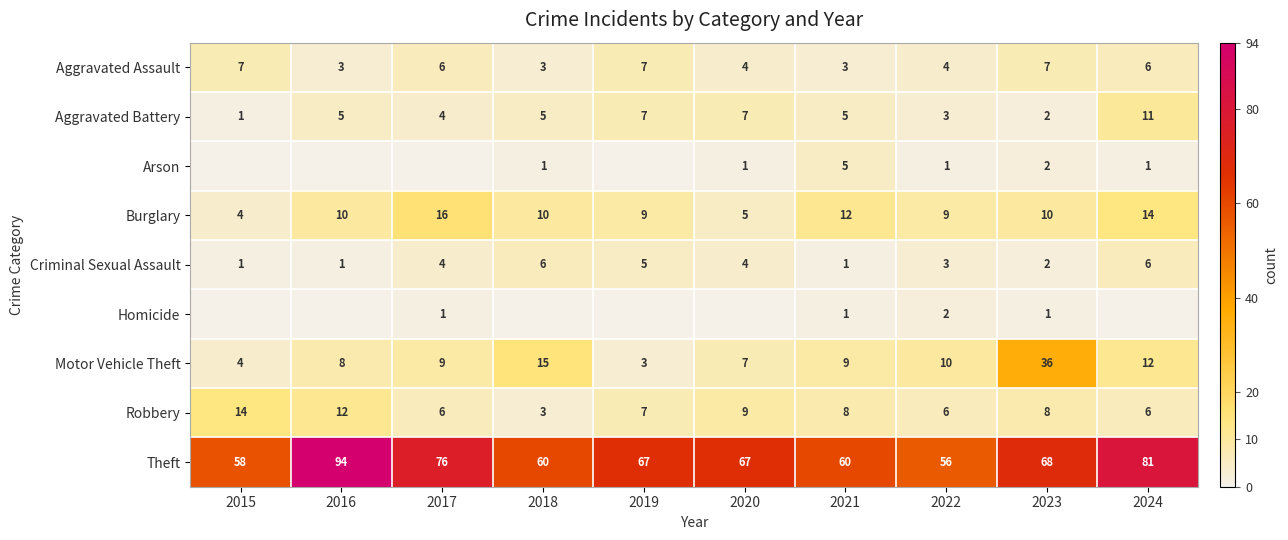

At which label is Motor Vehicle Theft closest to 19?

2018